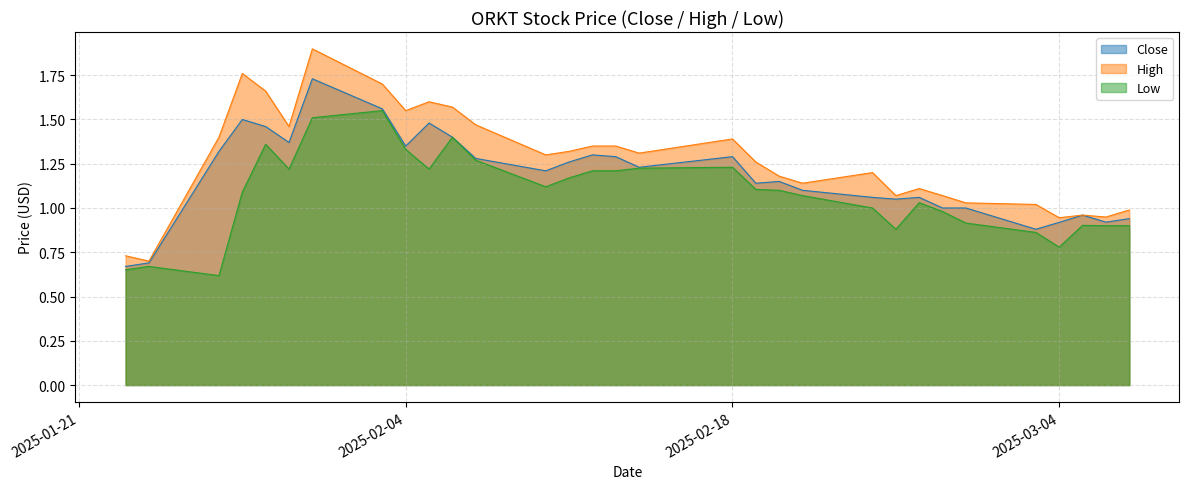

The High series shows 0.5 at 2025-01-27. True or false?

False